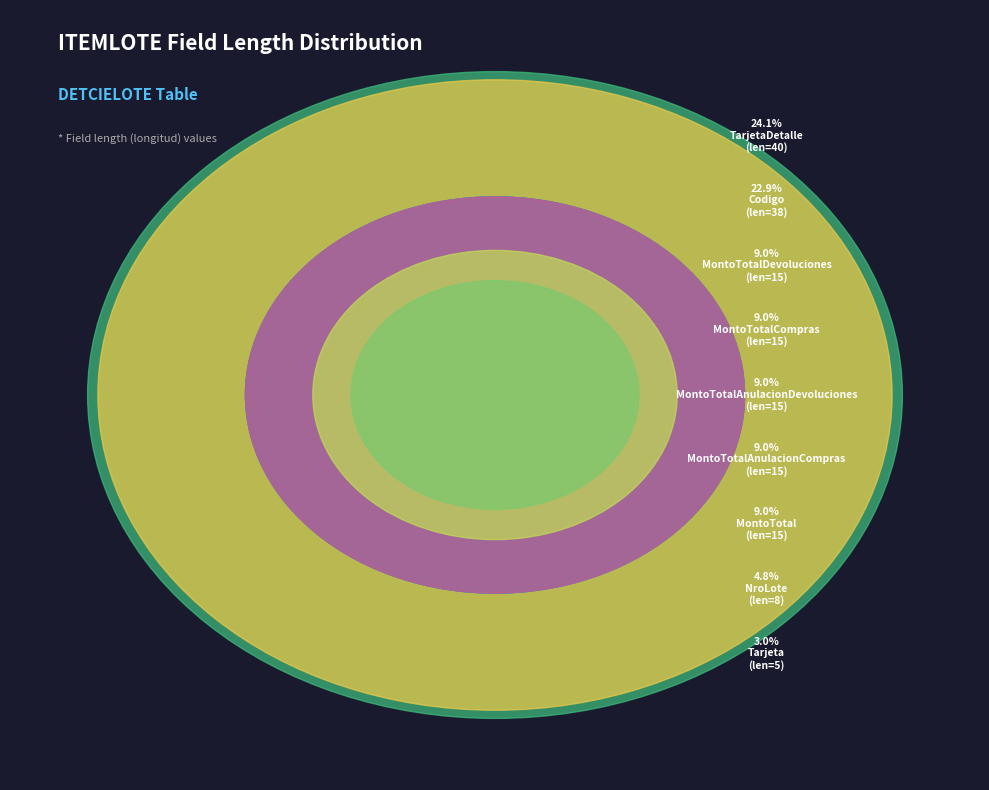

Which slice is the smallest?

Tarjeta